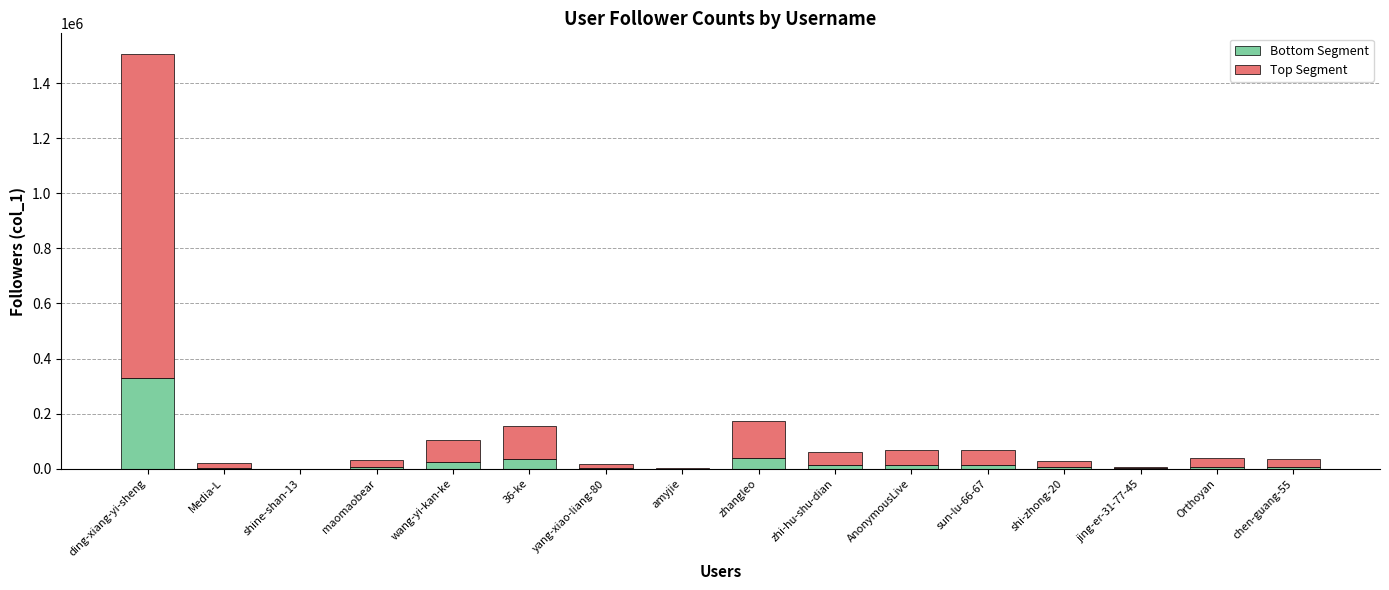

At which label does Bottom Segment reach its peak?

ding-xiang-yi-sheng